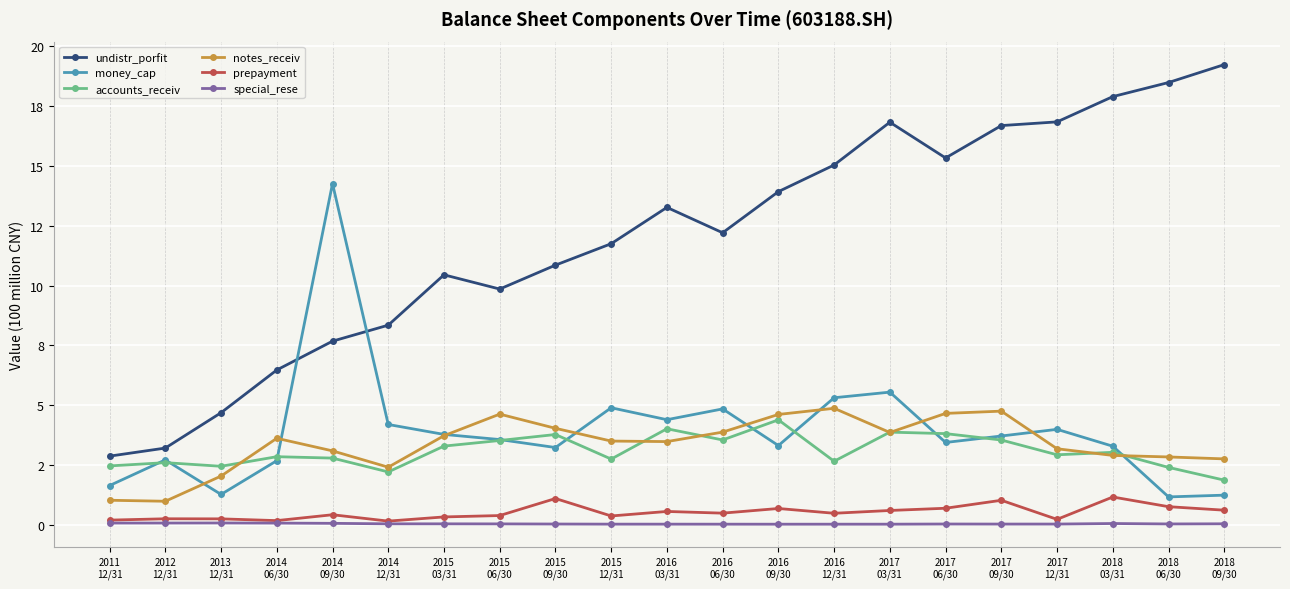

In money_cap, how many points are higher than both neighbors (excluding endpoints)?

6